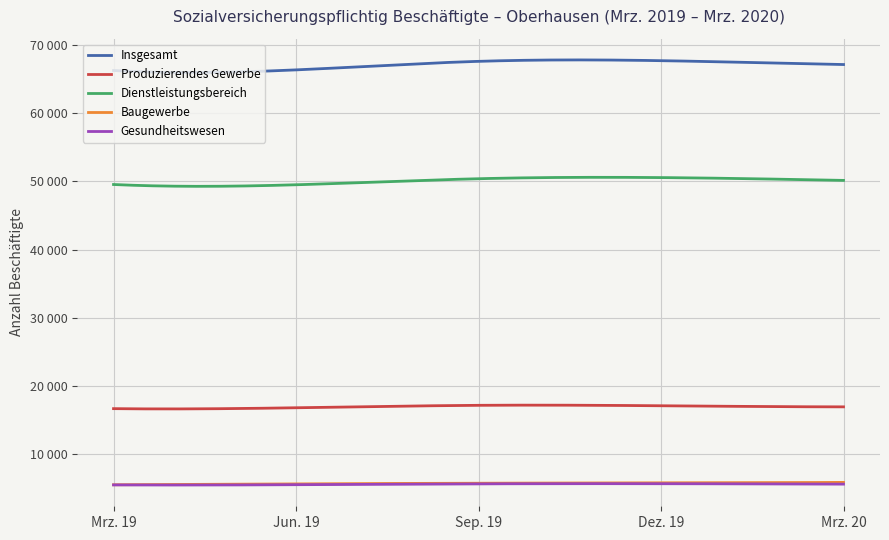

True or false: Insgesamt and Dienstleistungsbereich cross at least once.

False